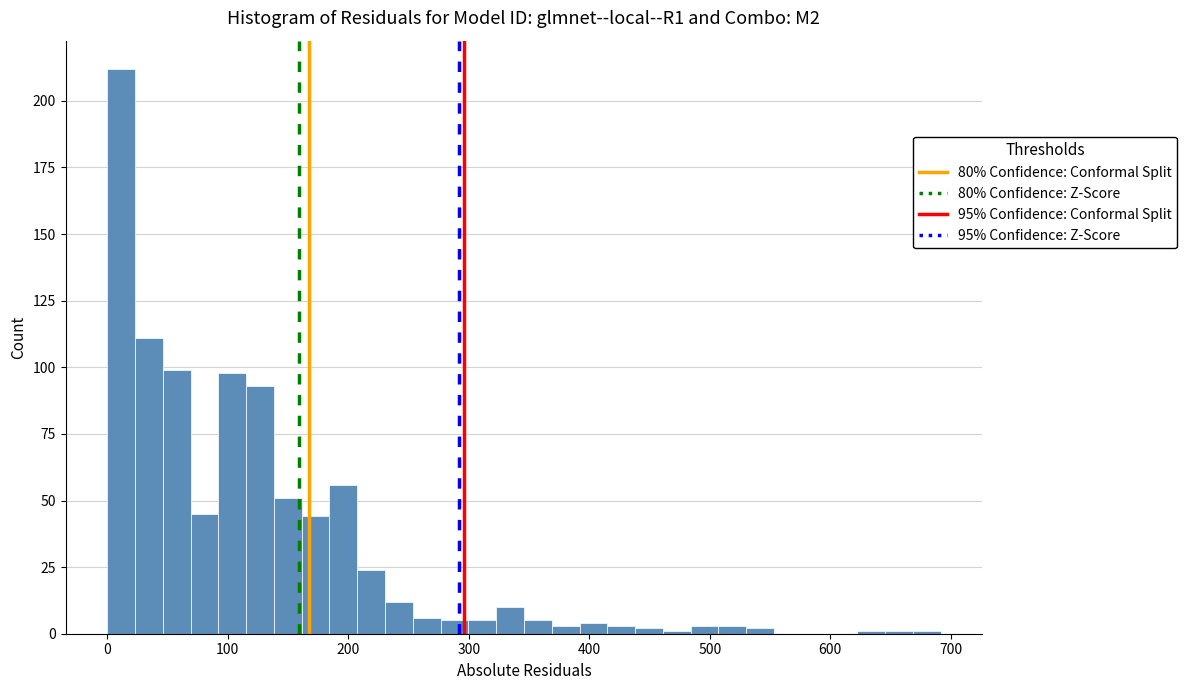

Around what value on the x-axis is the tallest bar? Give the approximate position of its centre, as read against the axis.

10